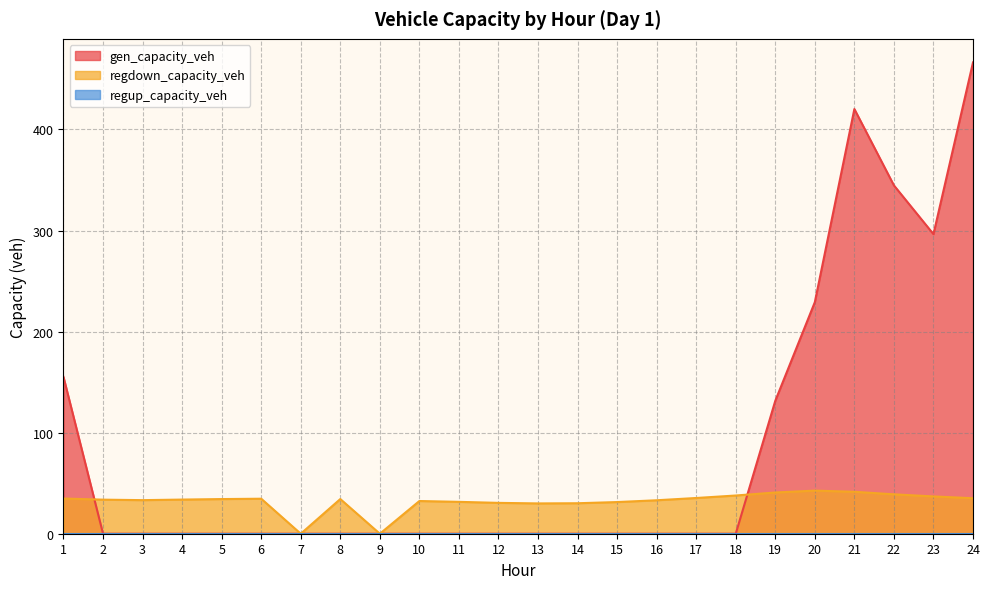

Which label corresponds to the smallest value in the chart?

2